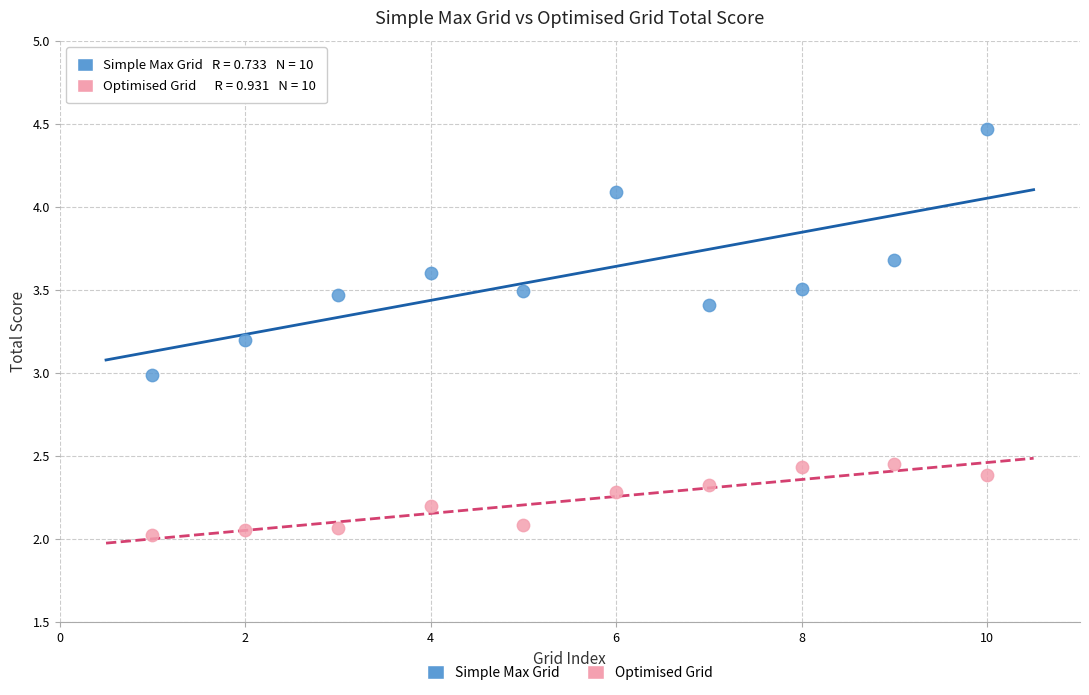

Across all data points, what is the range of X values (max minus min)?

9.0